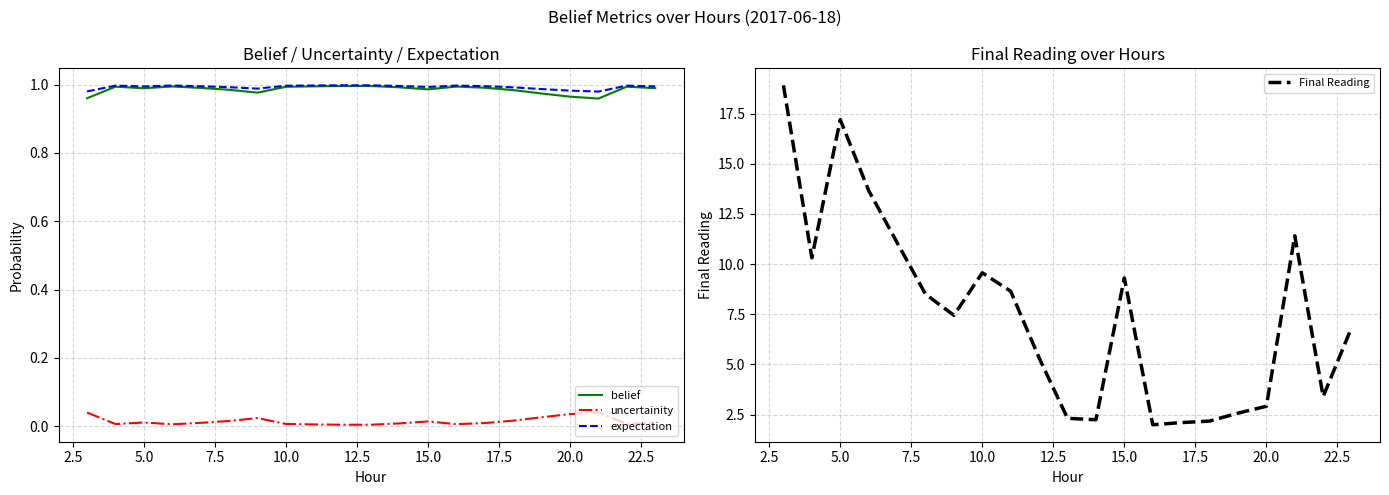

Is it true that Final Reading equals 7.7 at 5.0?

False